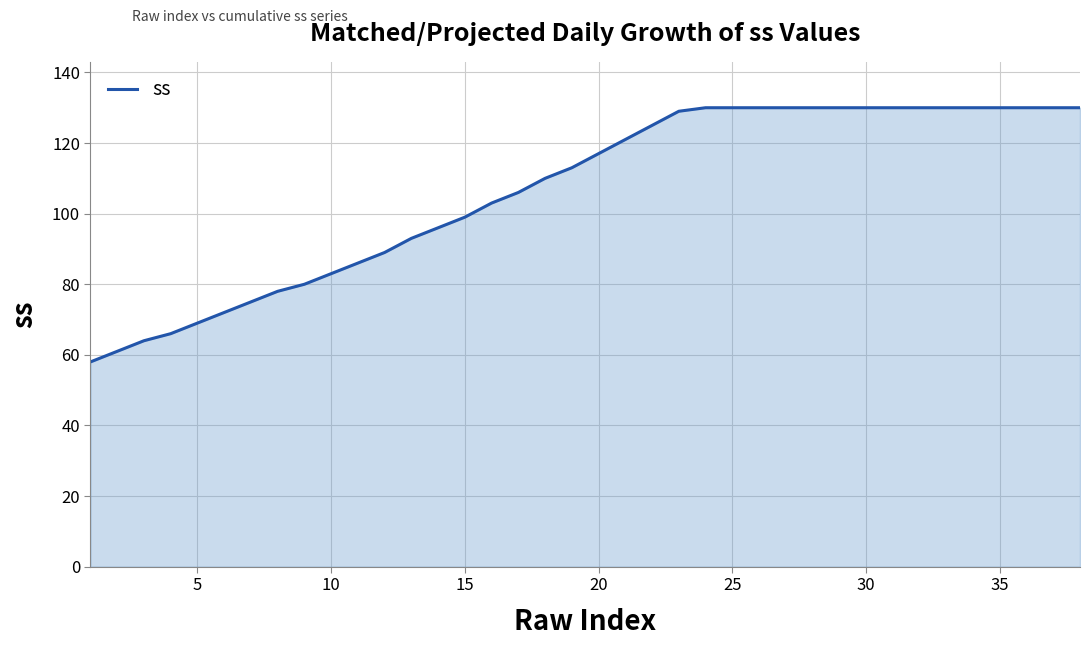

What is the sum of all values?

4043